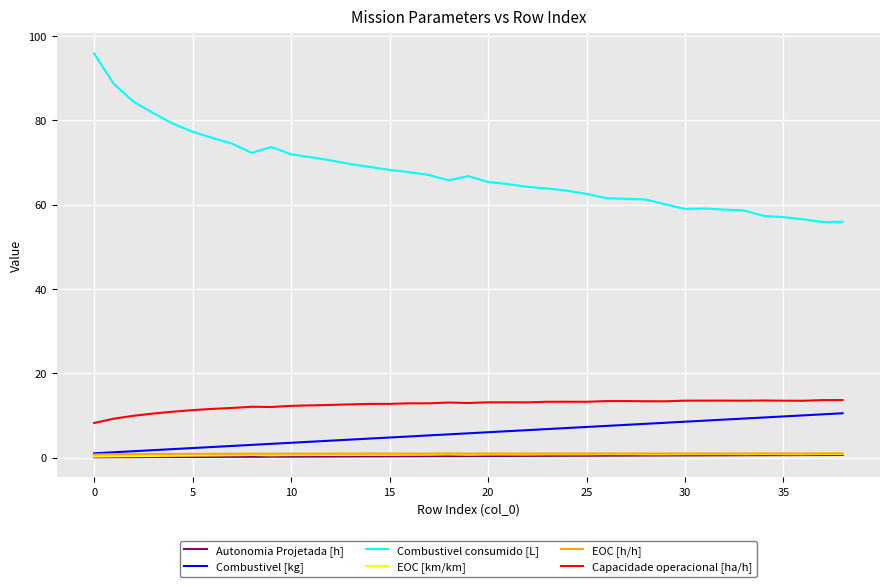

Which series has the largest range (max minus min)?

Combustivel consumido [L]